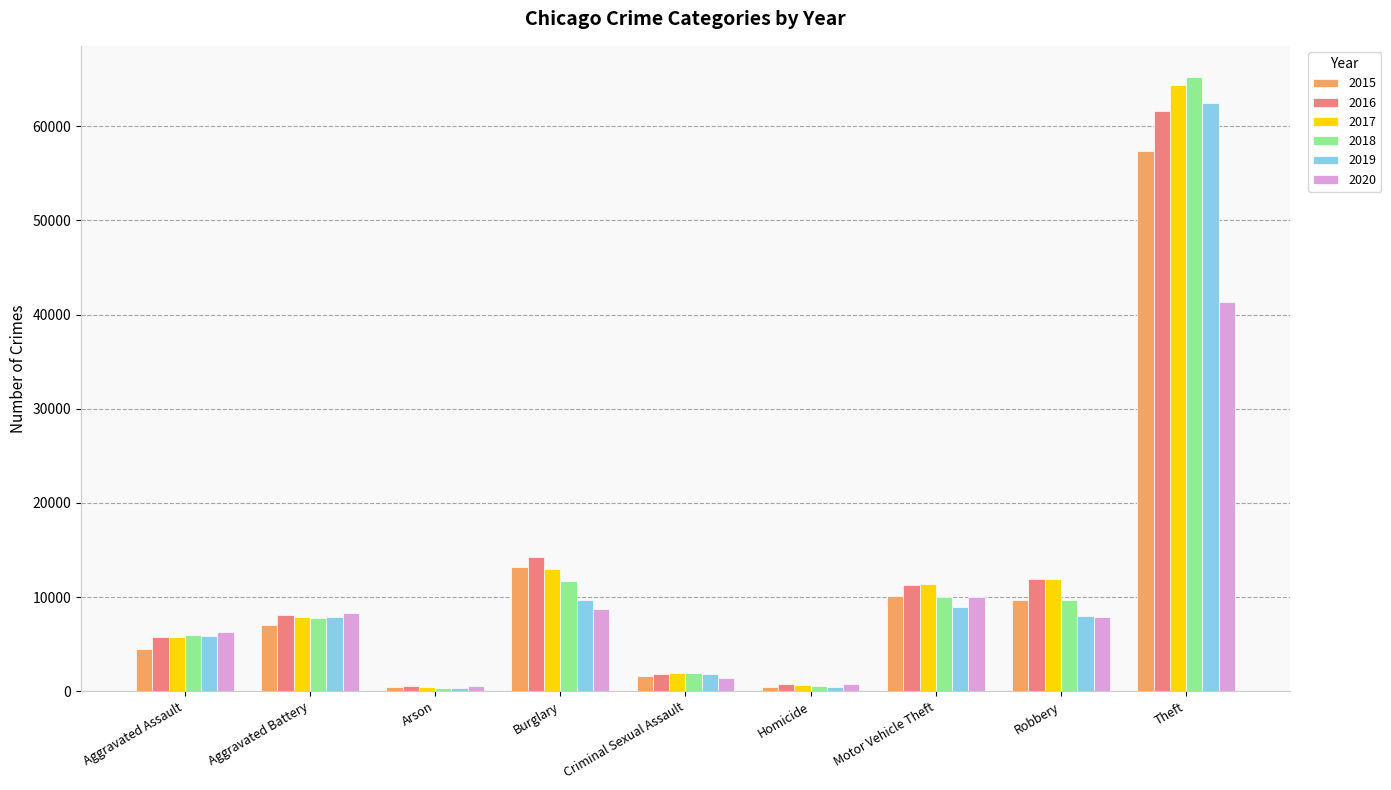

List the series in order of their peak value, highest first.

2018, 2017, 2019, 2016, 2015, 2020